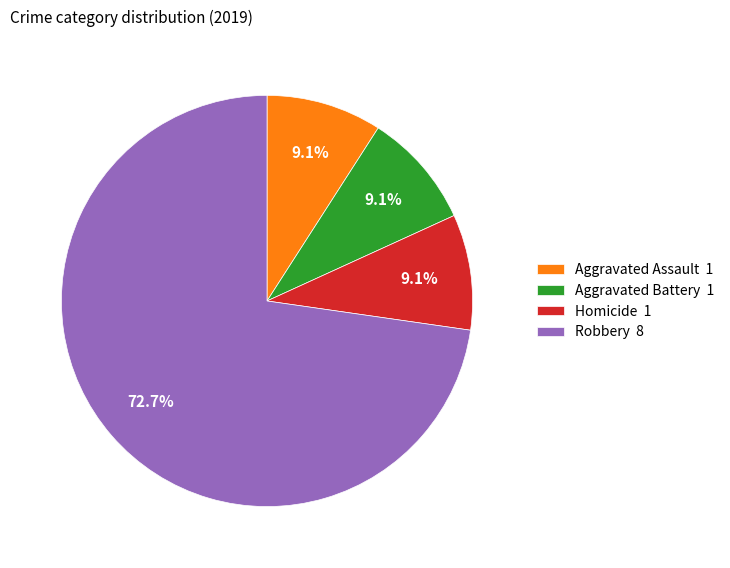

Is there a majority slice in this chart?

Yes